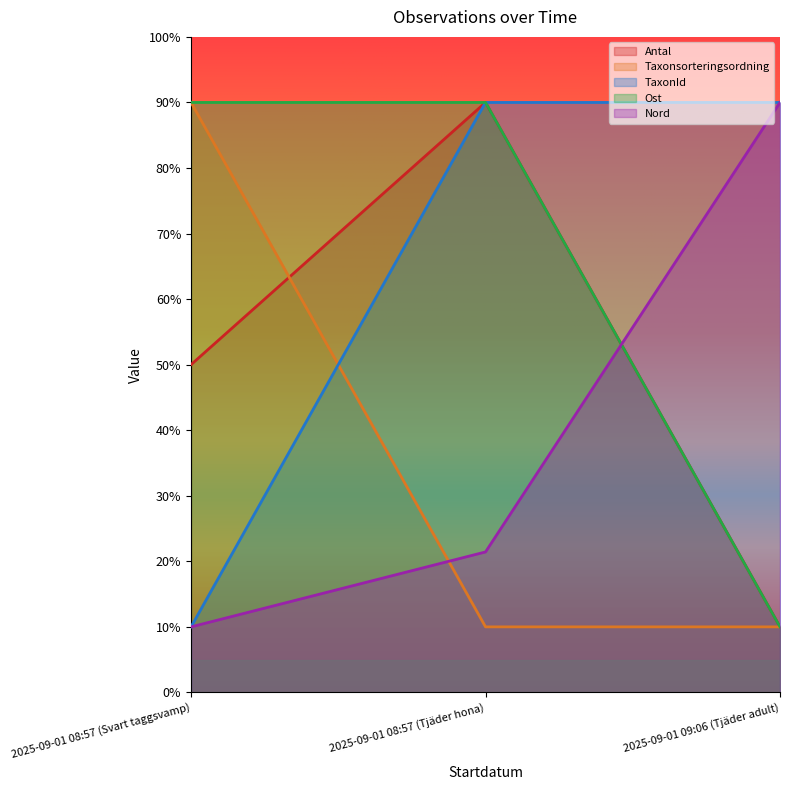

The TaxonId series shows 90.0 at 2025-09-01 09:06 (Tjäder adult). True or false?

True